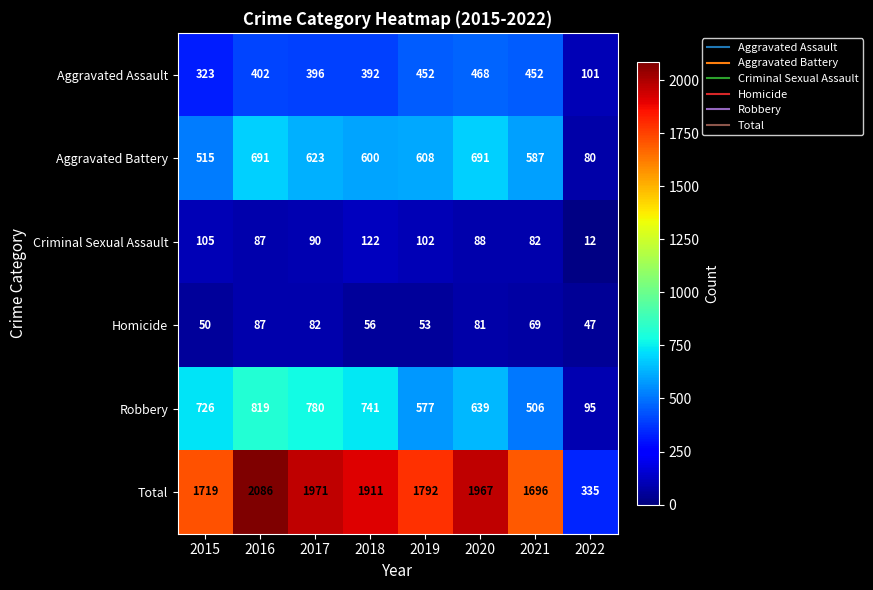

Is it true that Aggravated Assault equals 392 at 2018?

True